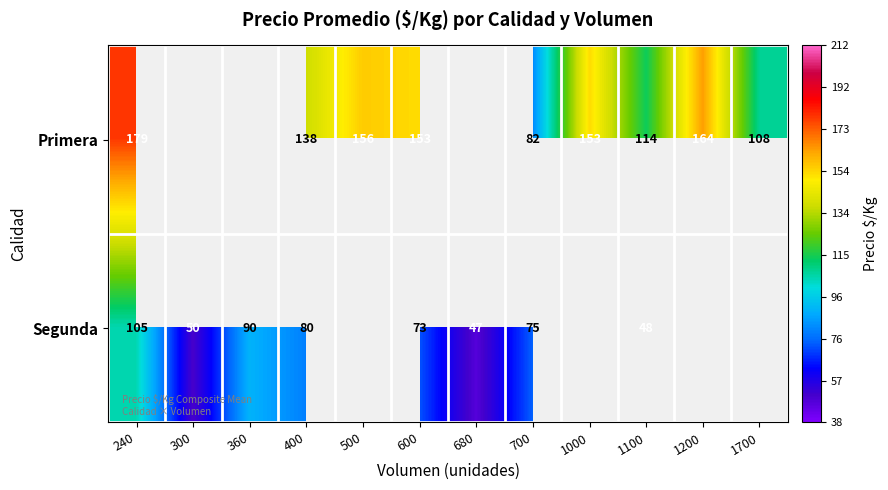

Which category has the lowest value across all series?

680